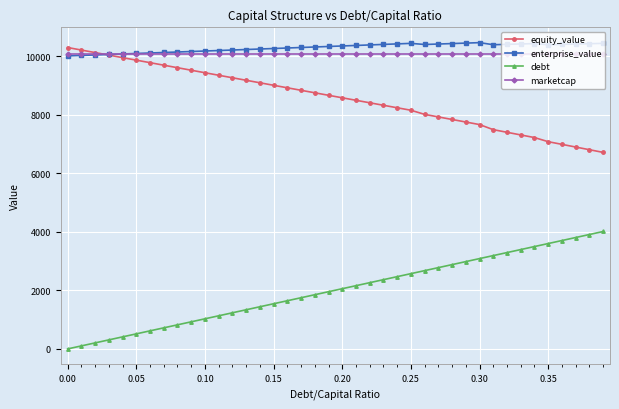

How many lines are shown in the chart?

4